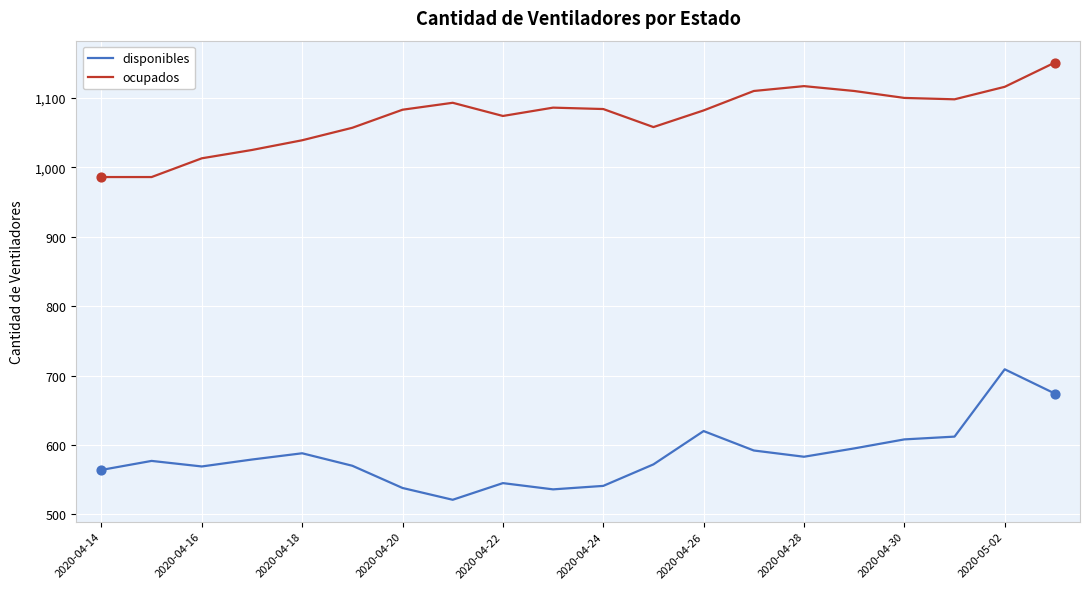

What is the lowest value of the disponibles series?

521